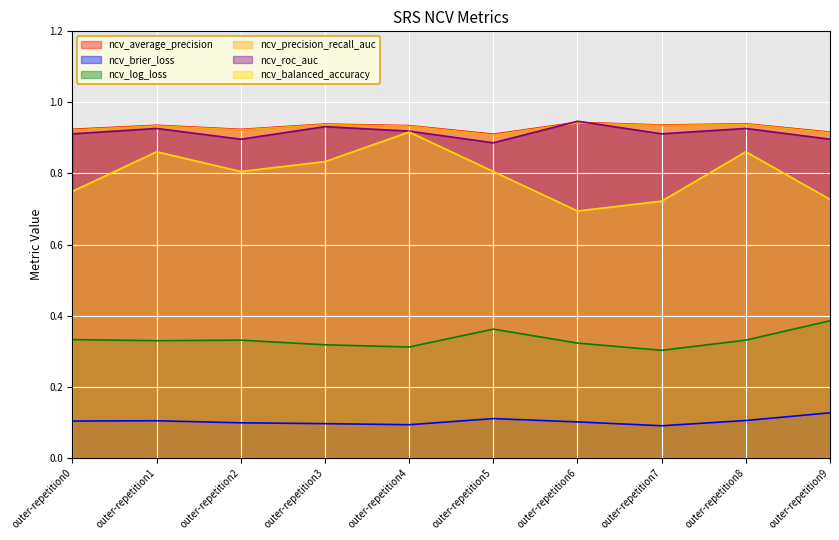

What is the sum of the ncv_precision_recall_auc values at outer-repetition7 and outer-repetition8?

1.9